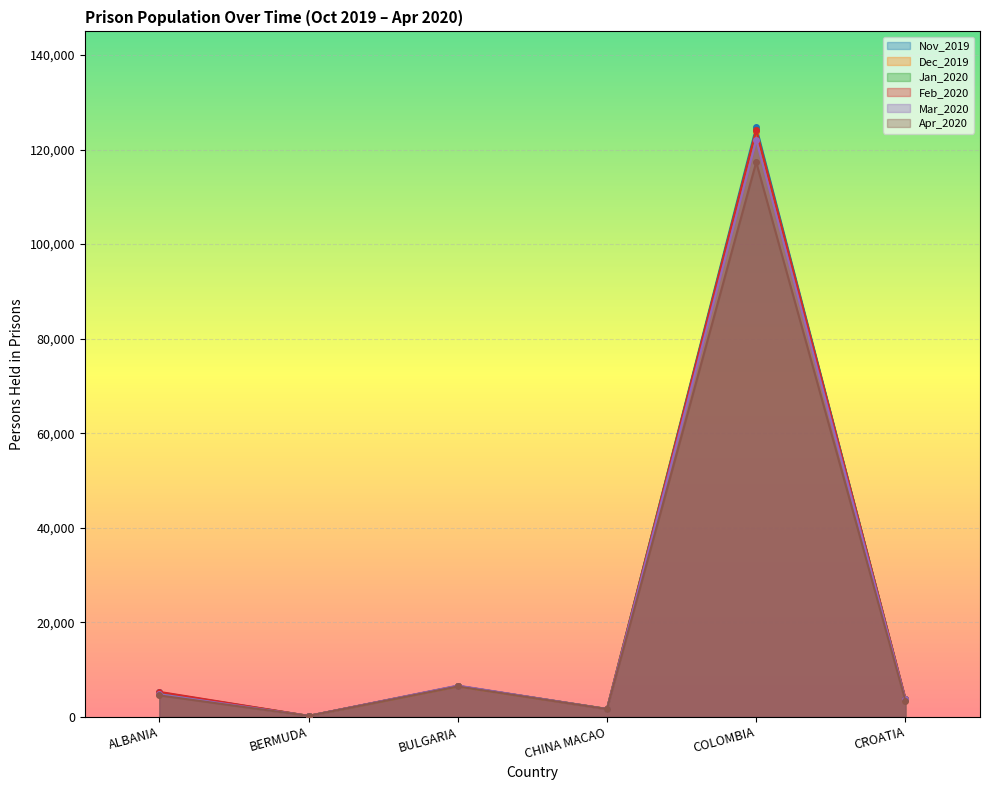

The Mar_2020 series shows 947 at CROATIA. True or false?

False